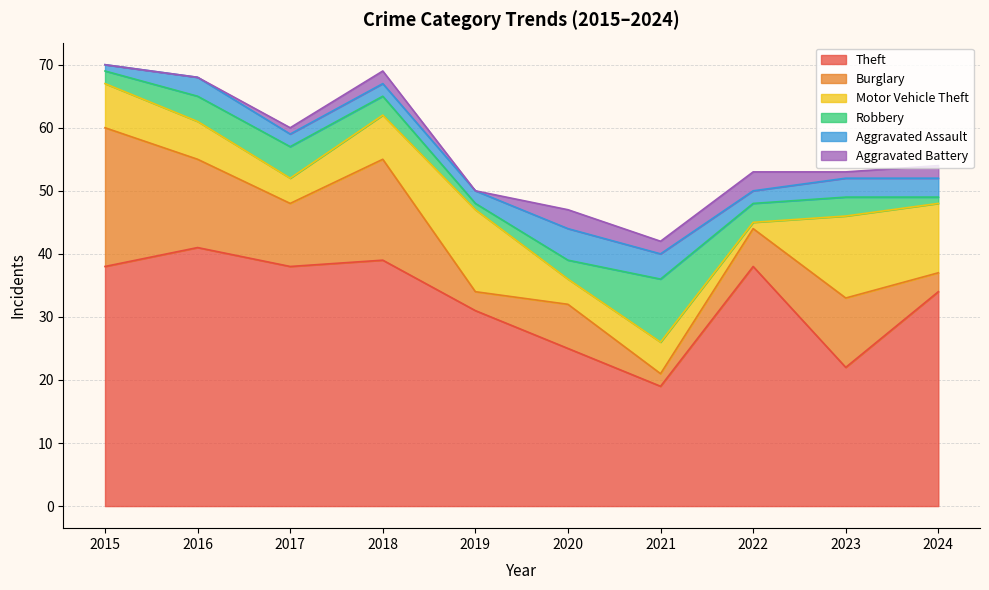

Reading left to right, transcribe all the data shown in this chart.

Theft: 38	41	38	39	31	25	19	38	22	34
Burglary: 22	14	10	16	3	7	2	6	11	3
Motor Vehicle Theft: 7	6	4	7	13	4	5	1	13	11
Robbery: 2	4	5	3	1	3	10	3	3	1
Aggravated Assault: 1	3	2	2	2	5	4	2	3	3
Aggravated Battery: 0	0	1	2	0	3	2	3	1	2